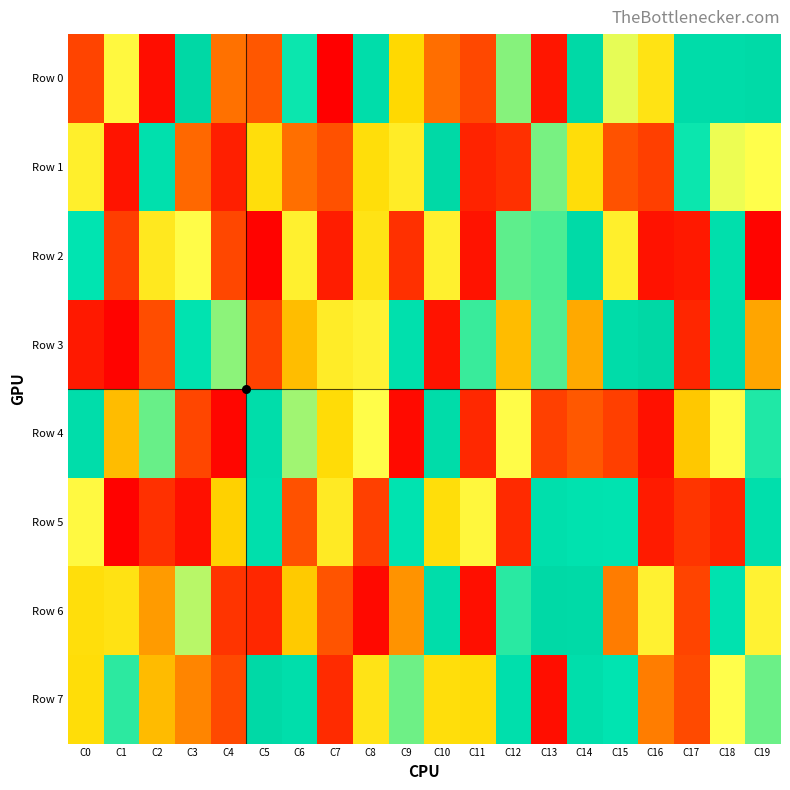

At C13, list the series in order from largest to smallest.

Row 6, Row 5, Row 2, Row 3, Row 1, Row 4, Row 0, Row 7